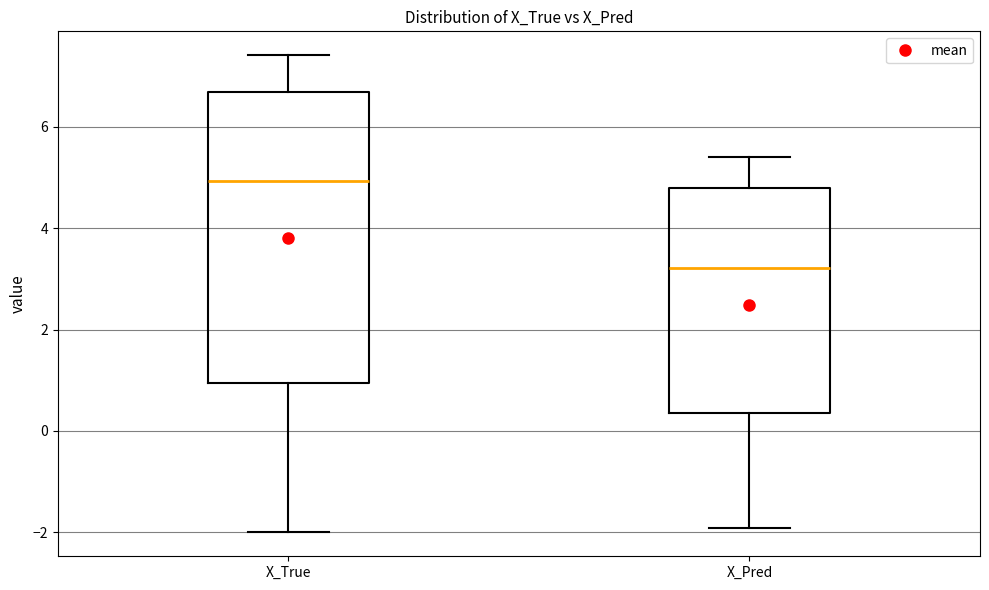

Reading left to right, transcribe this box plot: for each box, give where its median line is, the range the box spans, and where its two whiskers end, as read against the y-axis. The values are not printed on the chart, so give them approximately, as read against the axis.

X_True: median 5.0, box 1.0 to 6.6, whiskers -2.0 to 7.4
X_Pred: median 3.2, box 0.4 to 4.8, whiskers -2.0 to 5.4